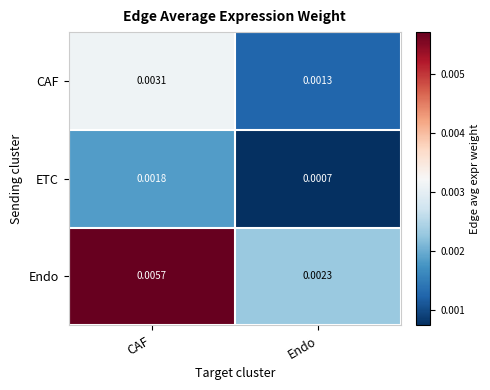

At which label is CAF closest to 0?

Endo